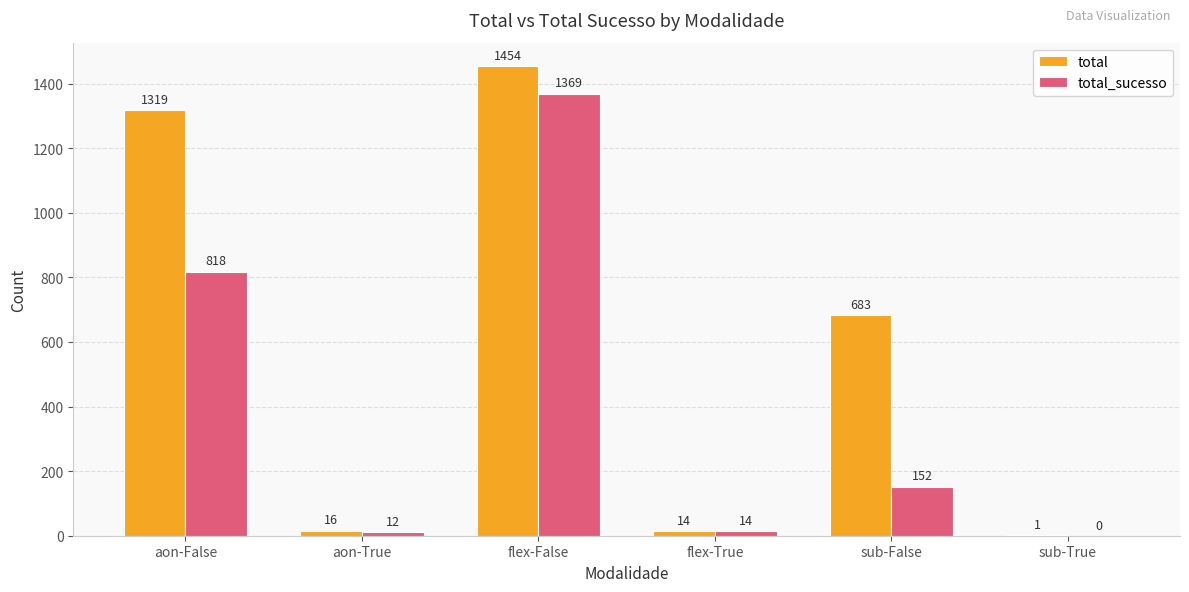

Which series changed the most between aon-False and sub-True?

total